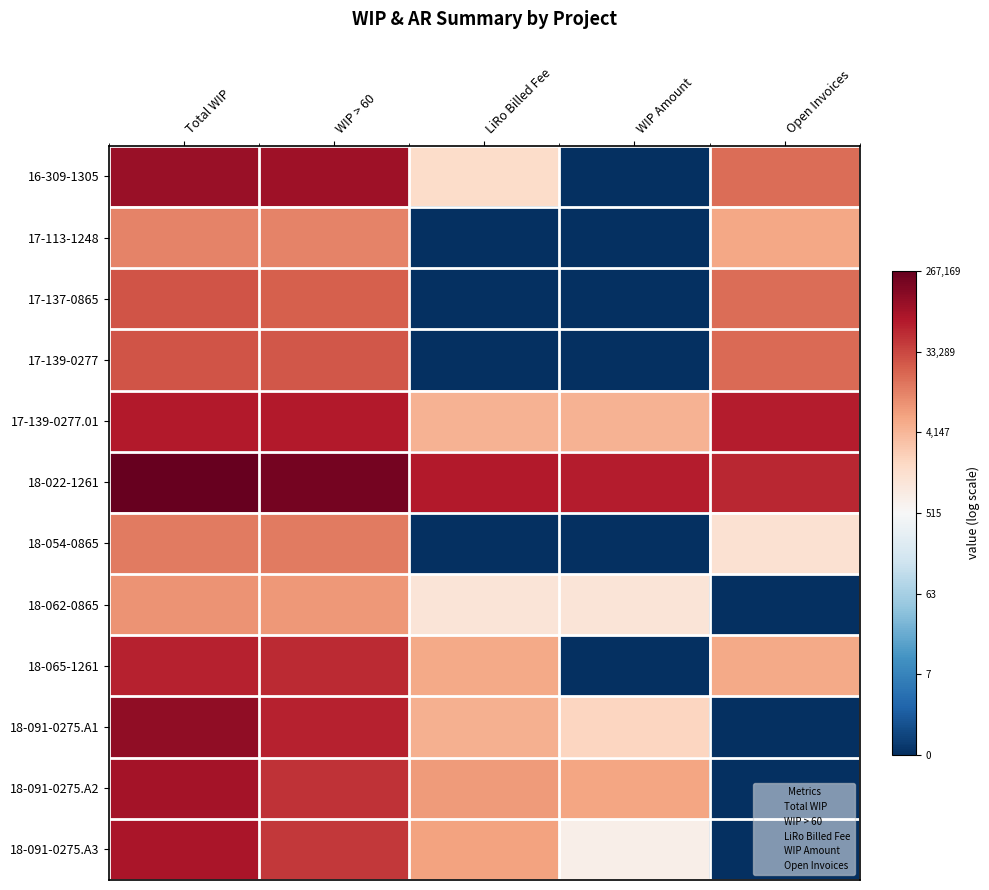

What is the total value across all series at Open Invoices?

75.8